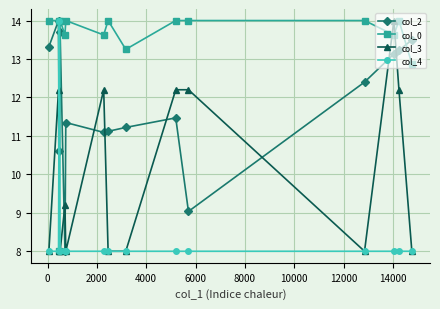

What is the difference between the maximum and minimum values in the col_2 series?

6.0